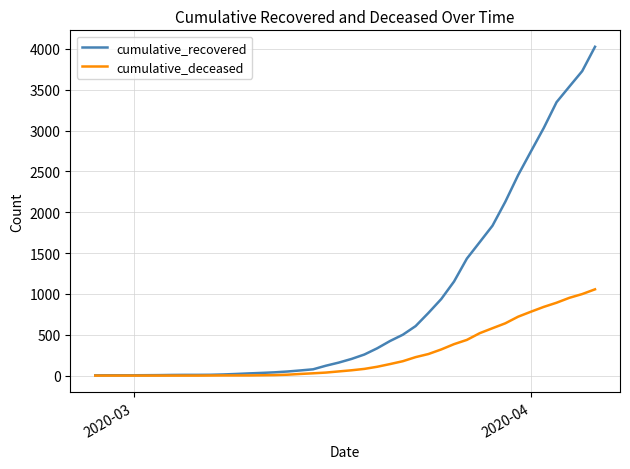

How many lines are shown in the chart?

2